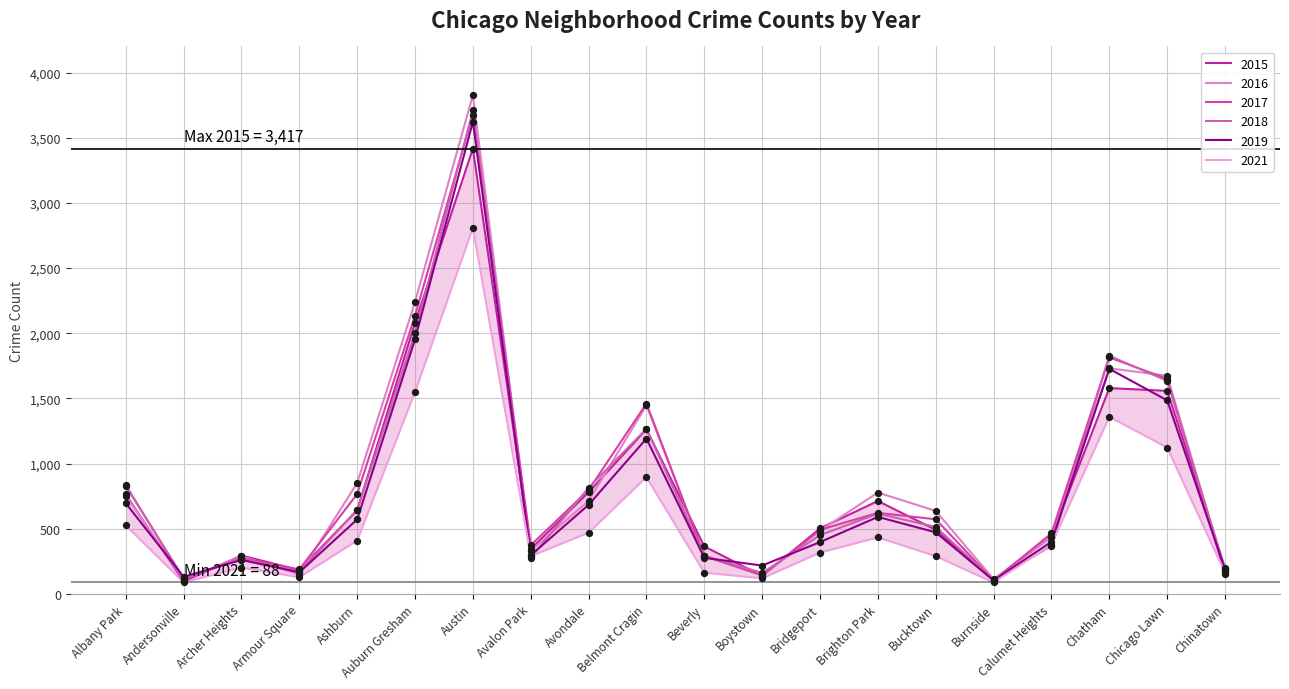

What is the total value across all series at Beverly?

1682